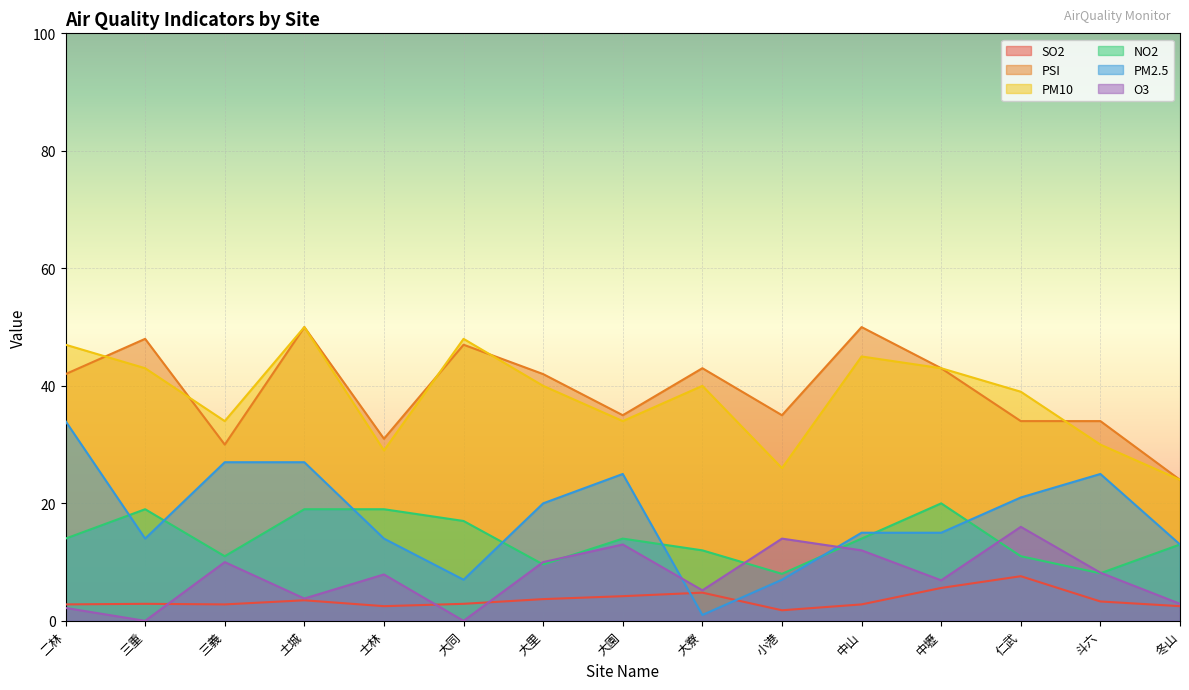

At which category does O3 reach its first local peak?

三義